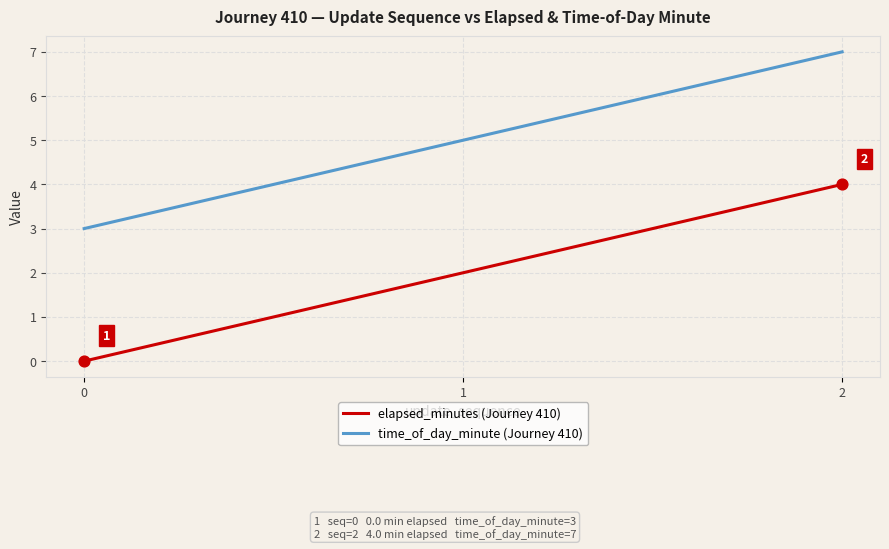

Which series has the largest total across all categories?

time_of_day_minute (Journey 410)